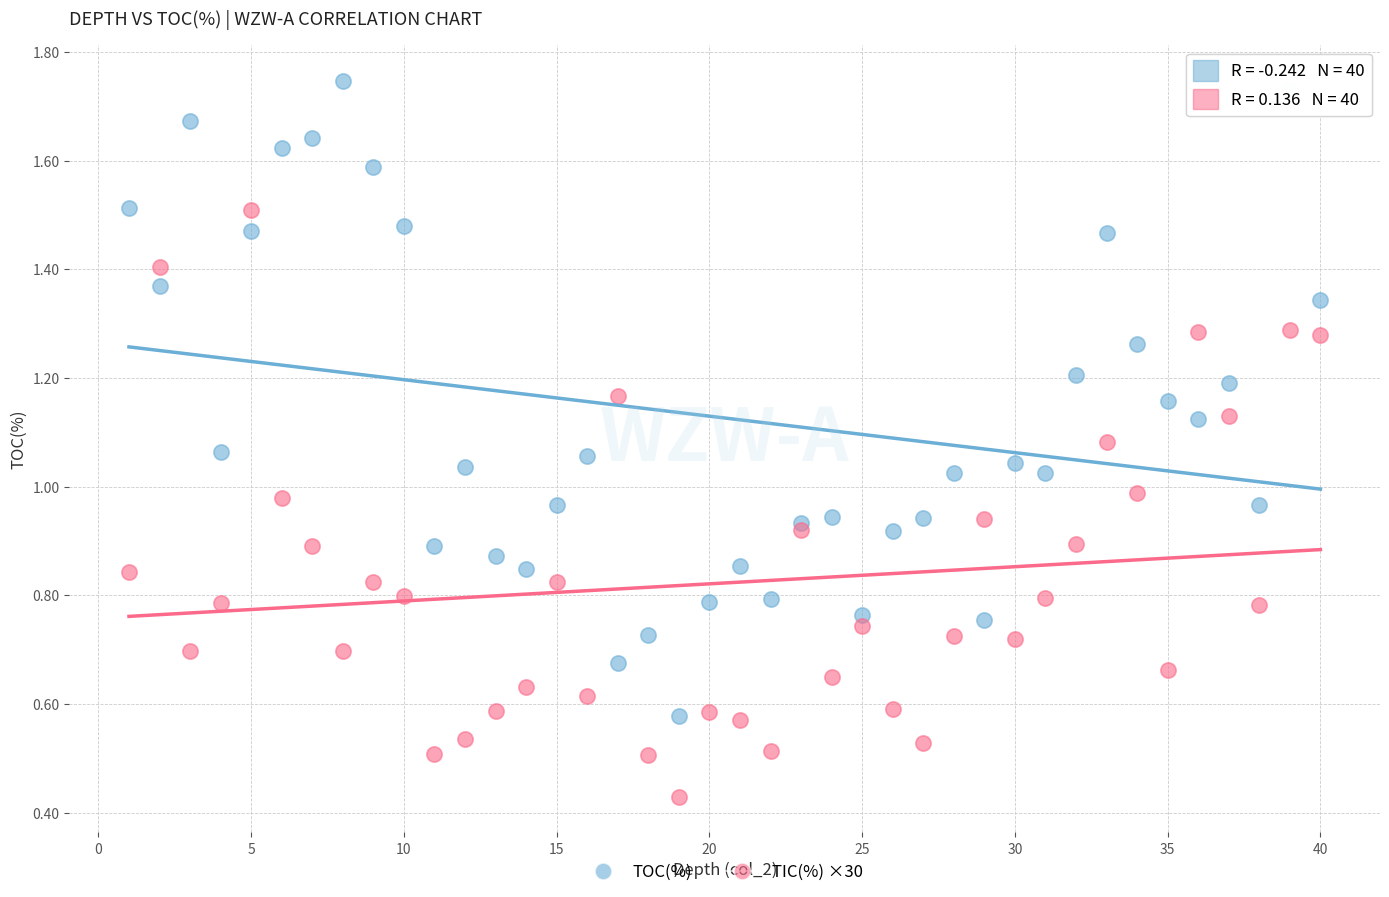

What are all the series names shown in the legend?

TOC(%), TIC(%) ×30